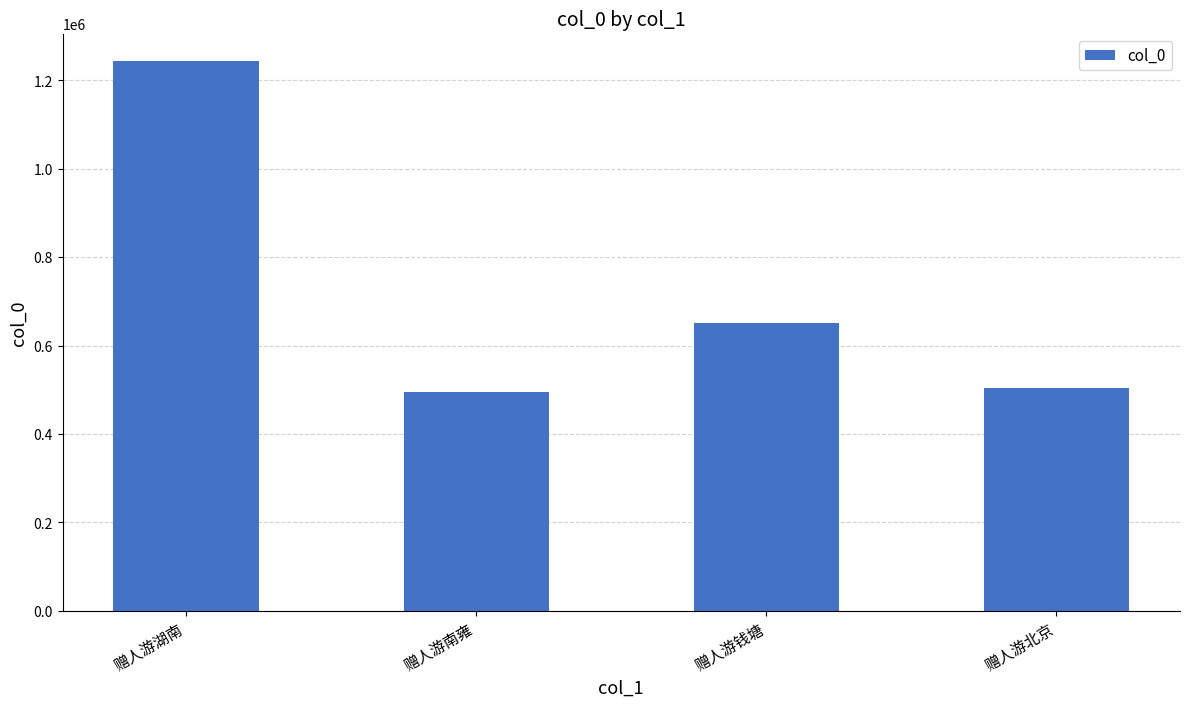

True or false: the data shows 503028 at 赠人游北京.

True